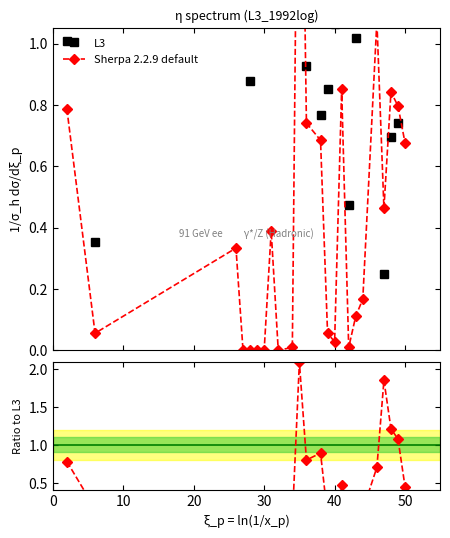

How many intersections are there between Sherpa 2.2.9 default and L3?

6